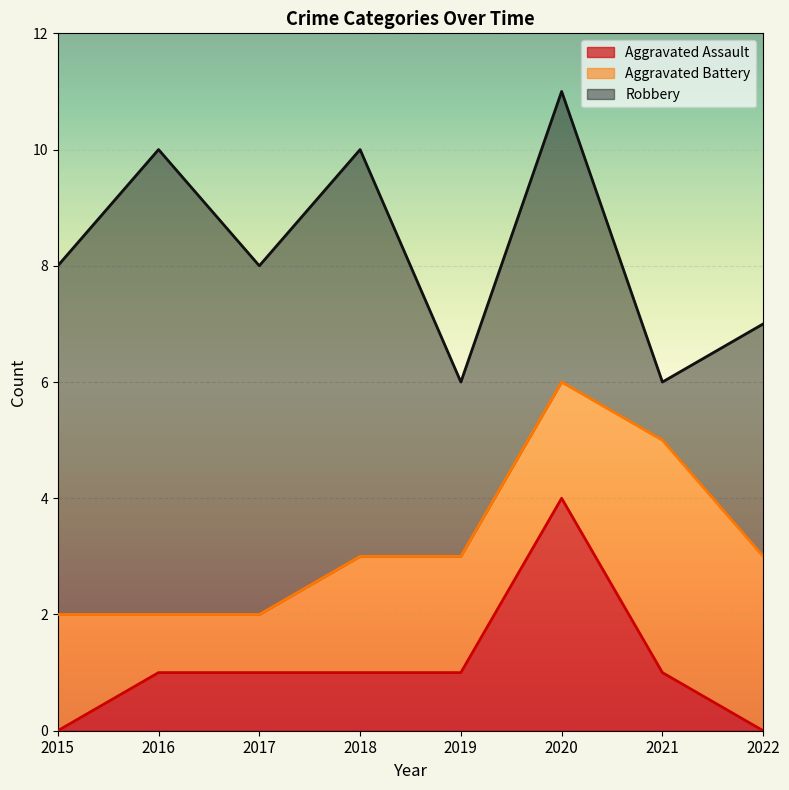

What is the value of the Aggravated Battery point at the 5th from the left?

2